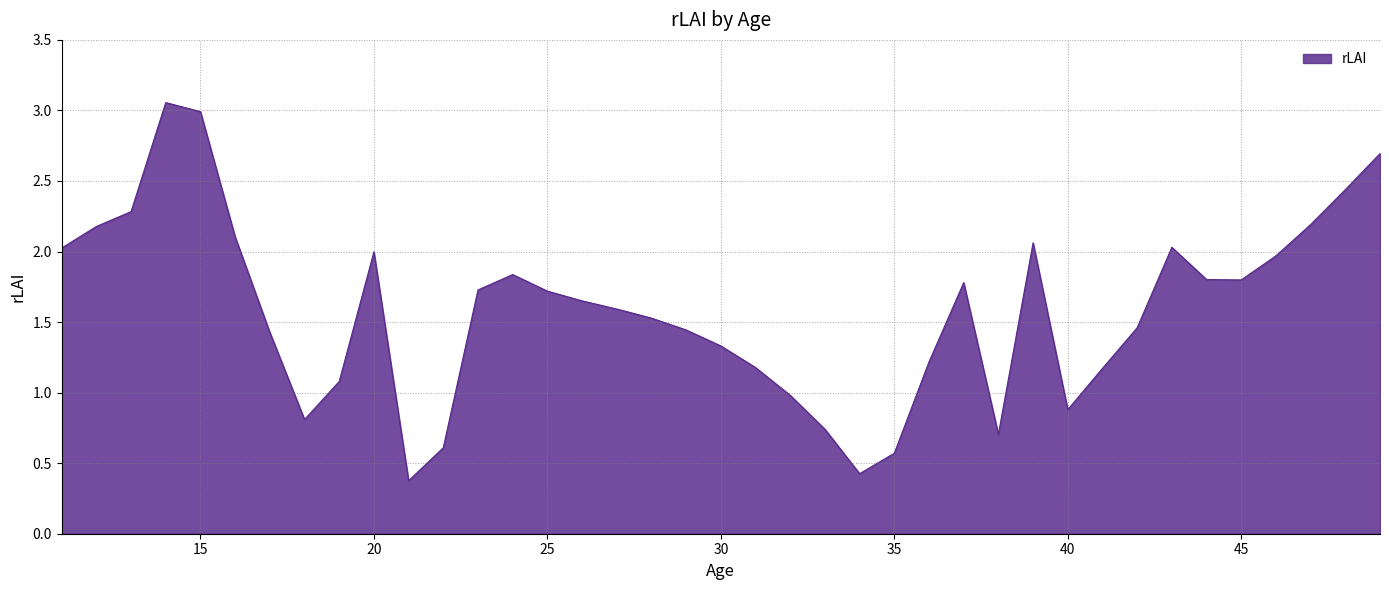

What is the difference between the maximum and minimum values?

2.7